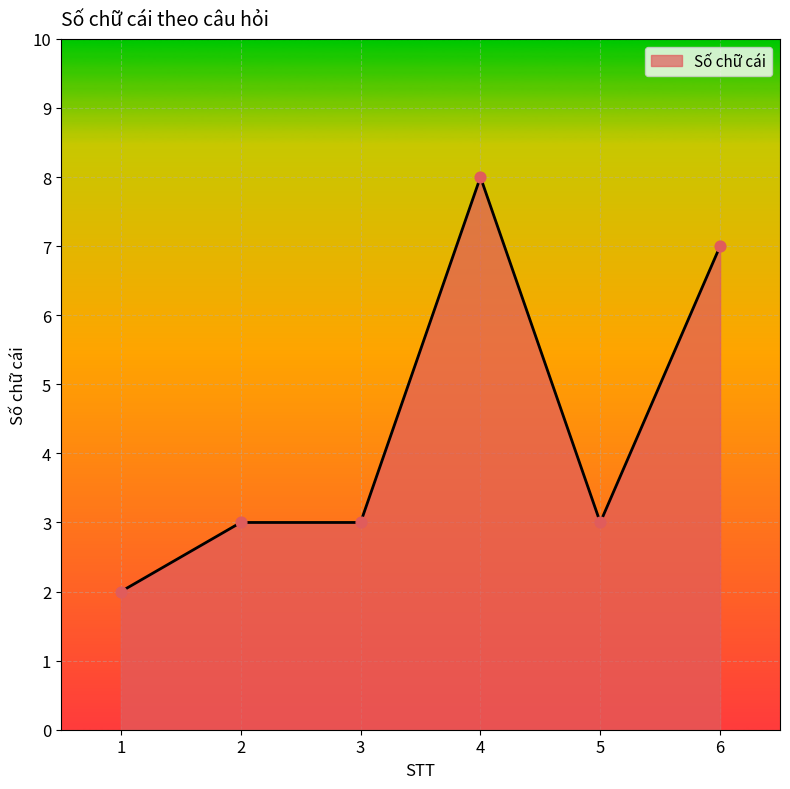

What is the ratio of the value at 4 to the value at 1?

4.0